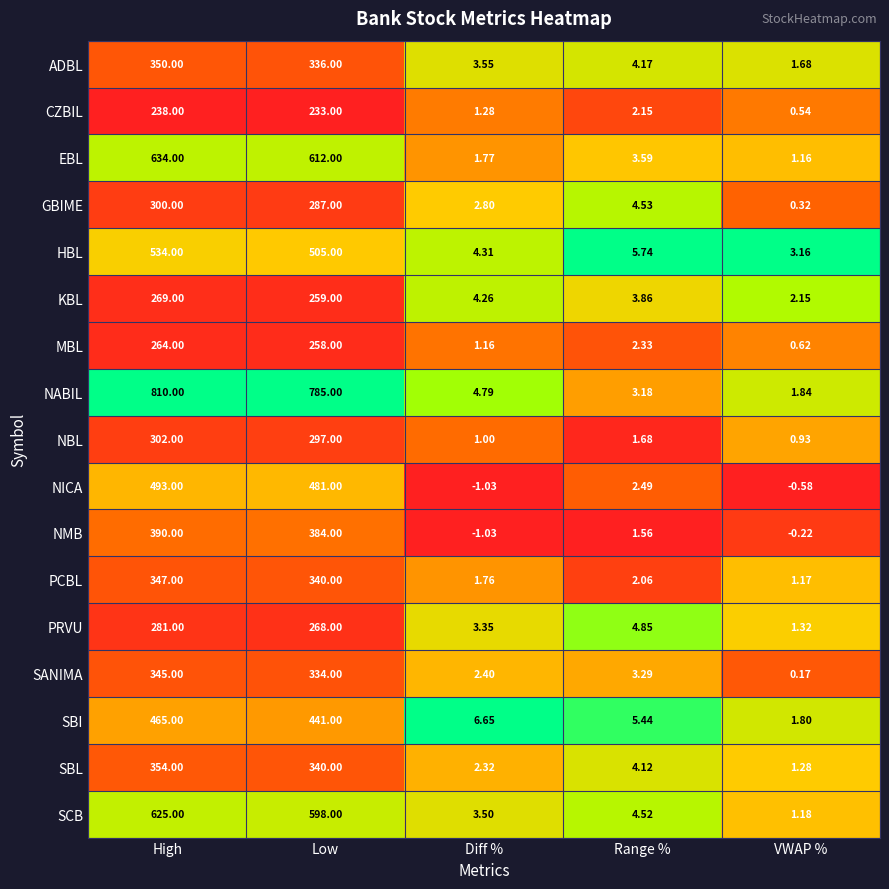

At which label does SBL first exceed 4?

High